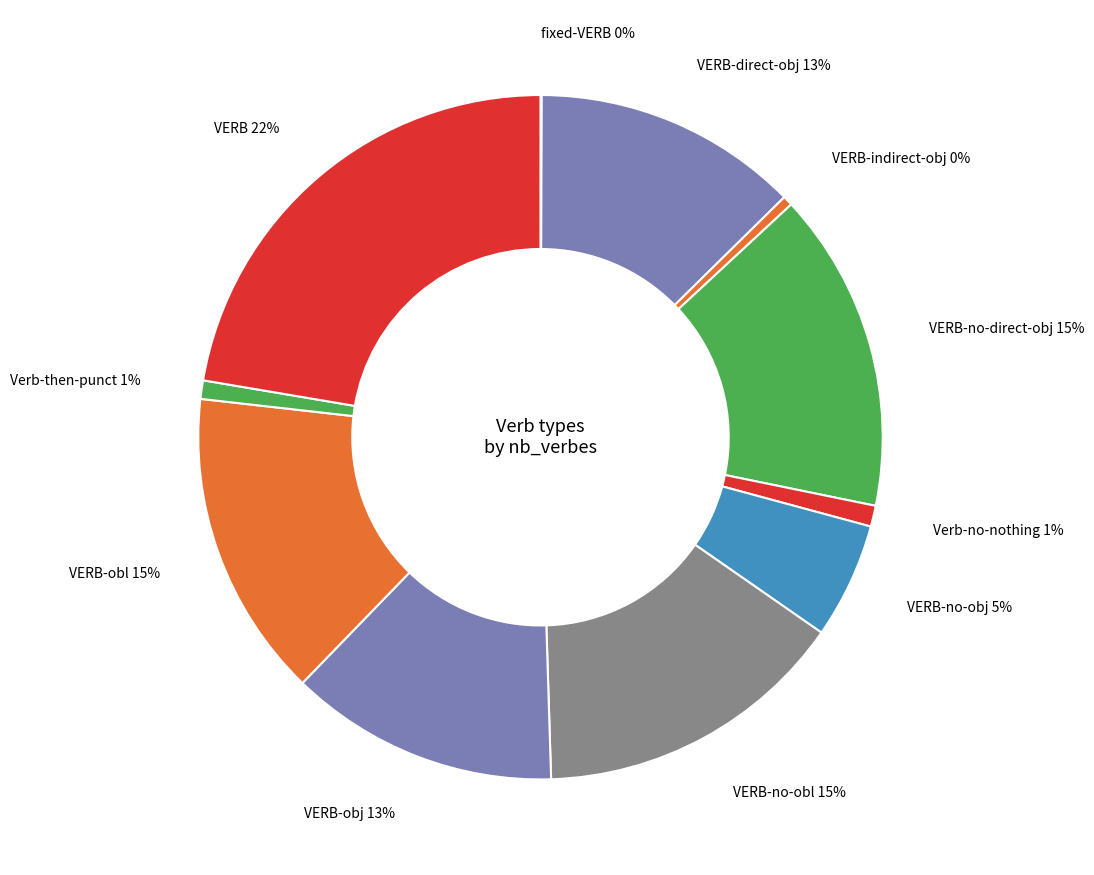

Does any single category account for the majority?

No